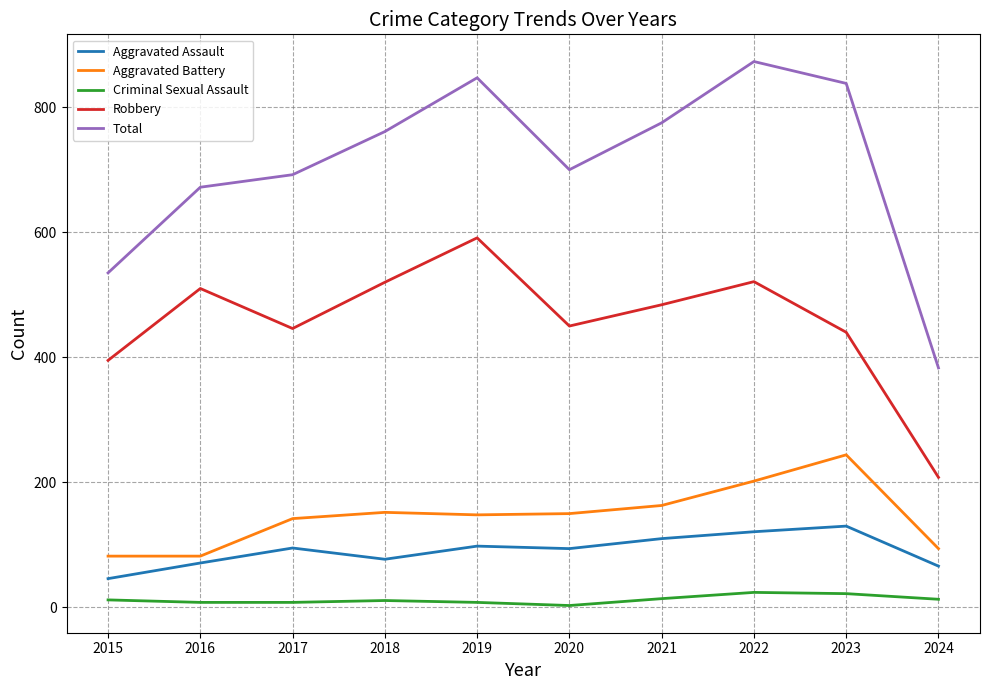

True or false: Criminal Sexual Assault and Robbery intersect in this chart.

False